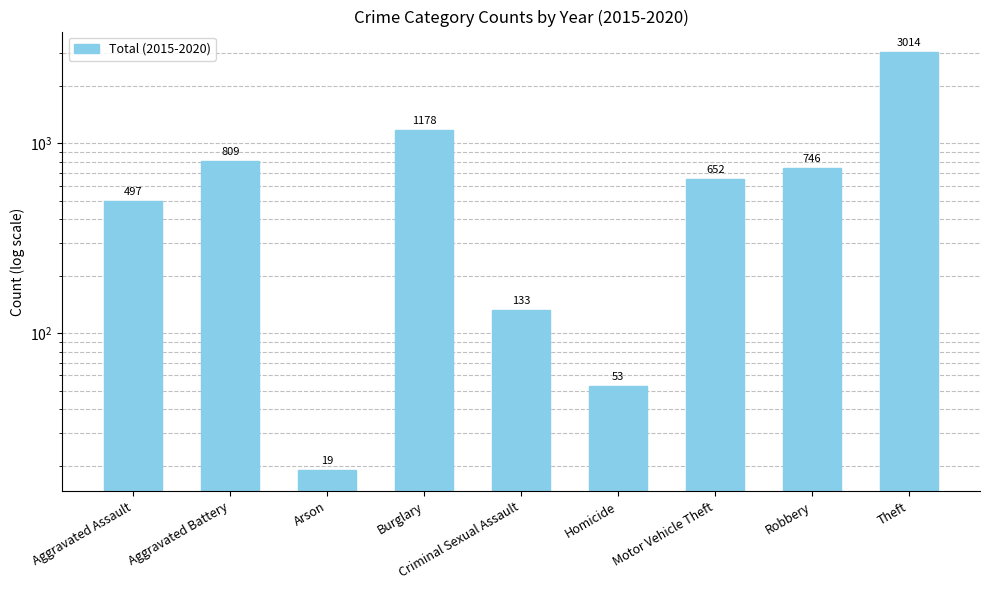

The chart shows a value of 791 at Burglary. True or false?

False